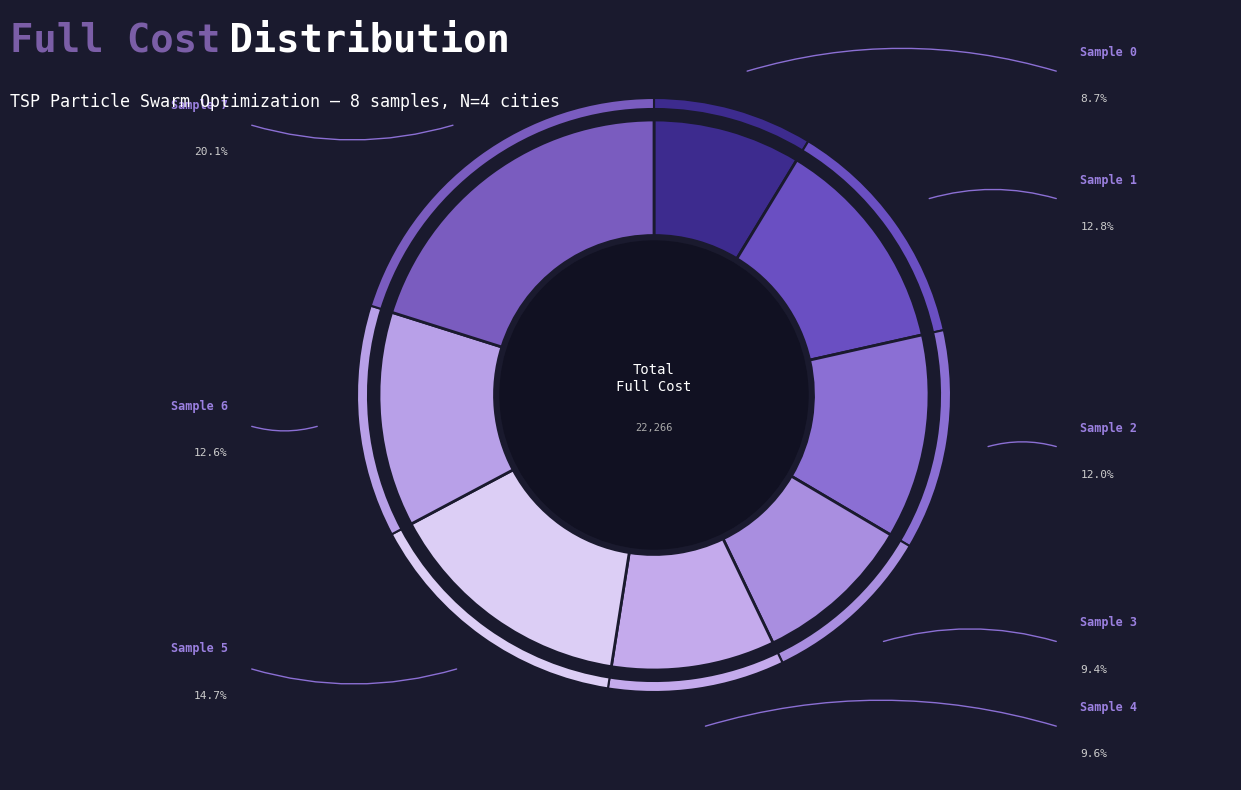

Does Sample 7 represent more than half of the total?

No